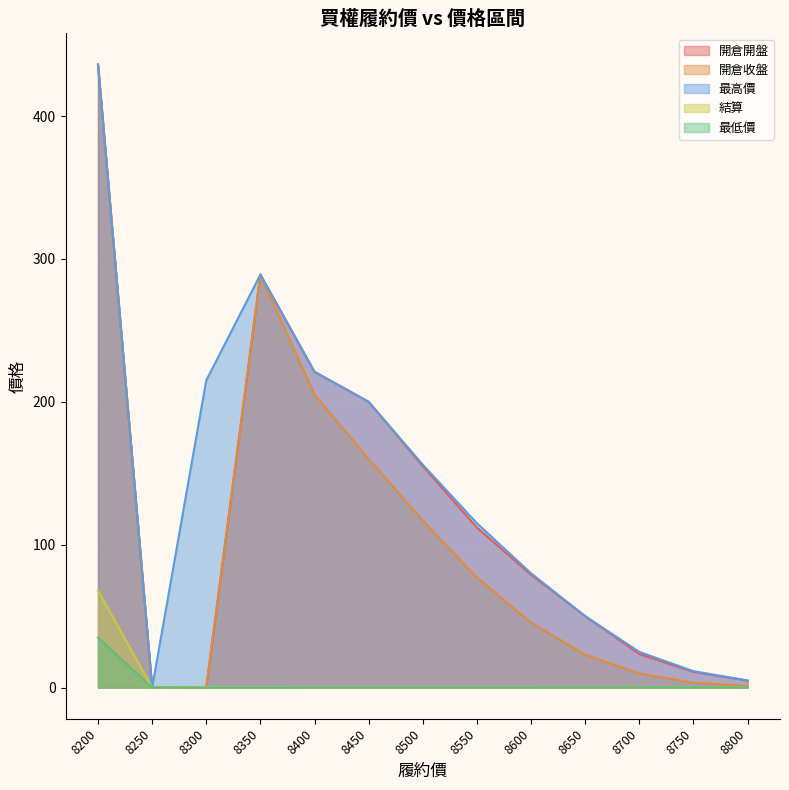

What is the difference between the highest and lowest values at 8650?

49.9